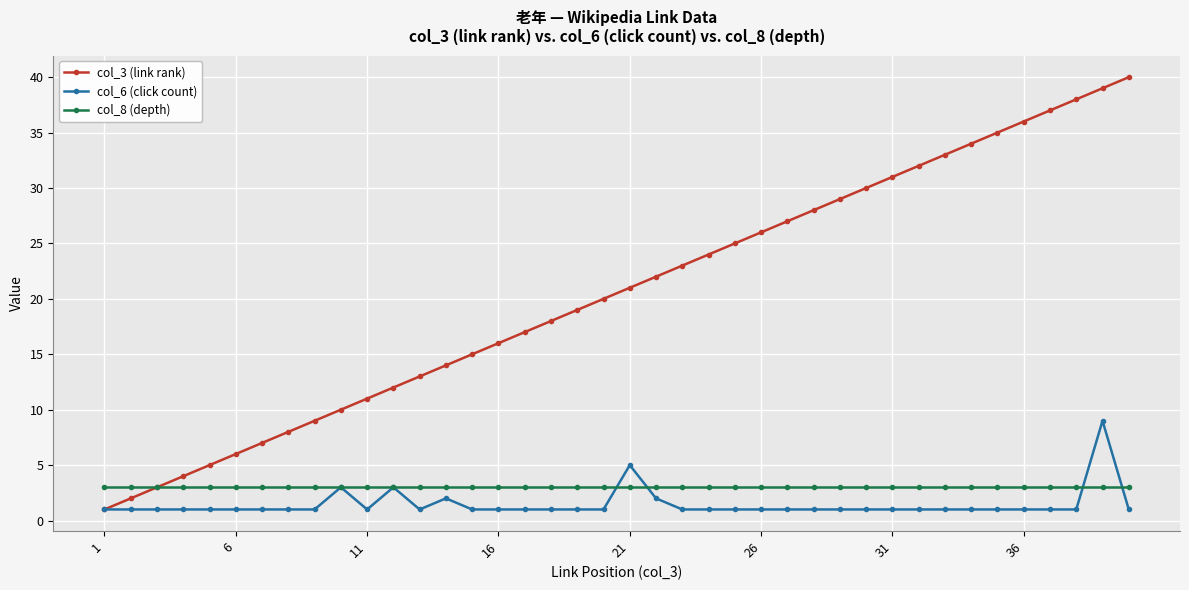

Which series has the widest spread of values?

col_3 (link rank)